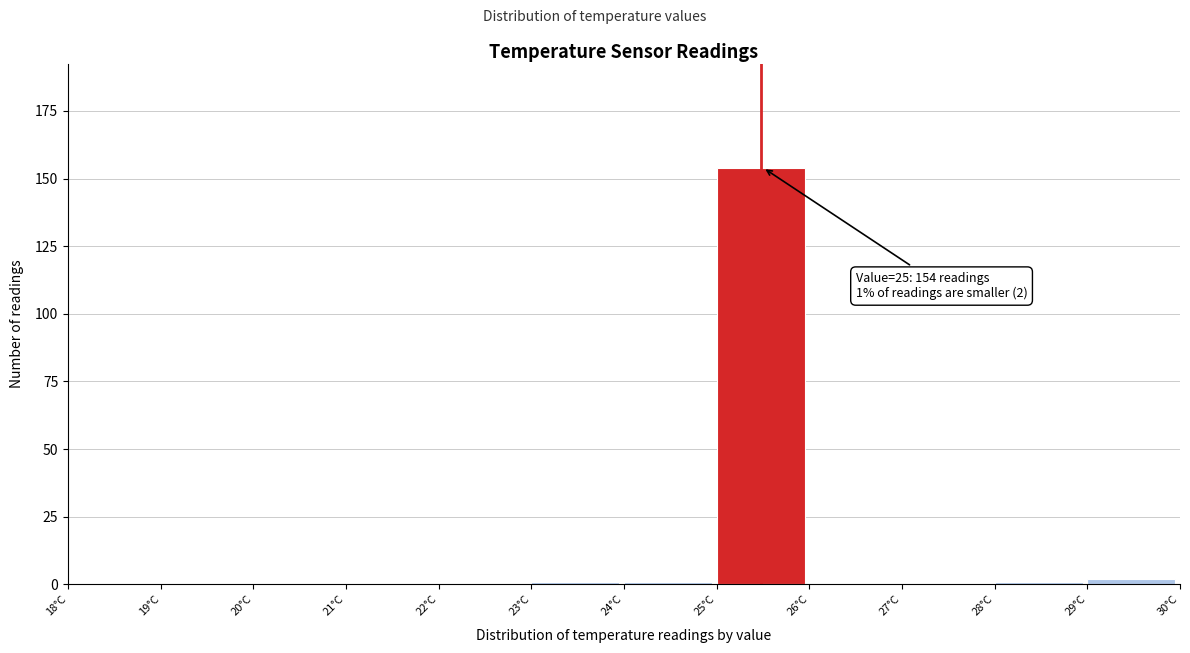

Which range on the x-axis has the tallest bar?

25 to 26